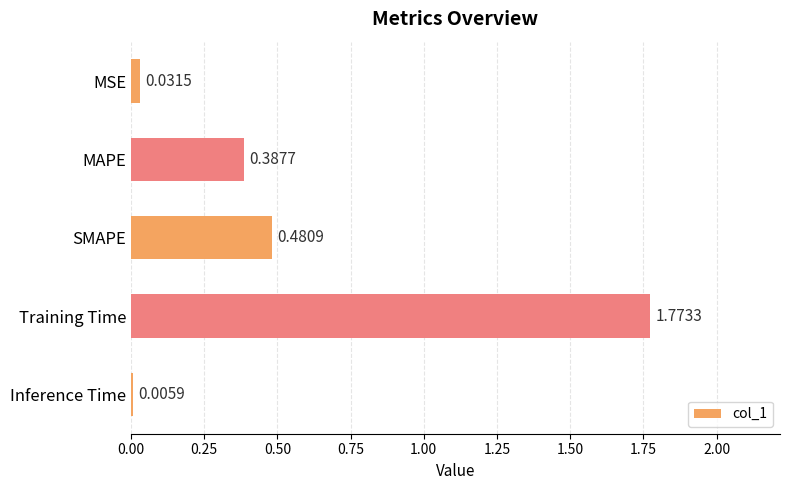

At which label is the value closest to 0?

Inference Time